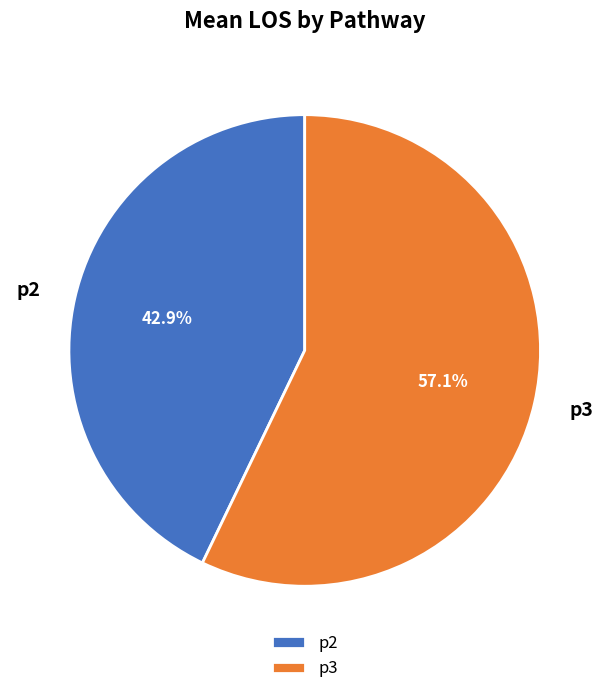

Rank the categories by value from lowest to highest.

p2, p3